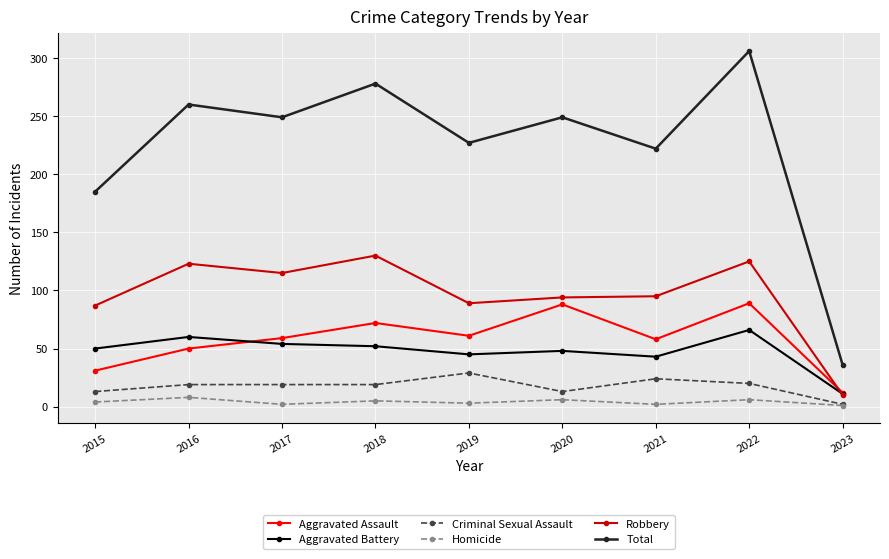

How many data points in Aggravated Battery are less than 50?

4